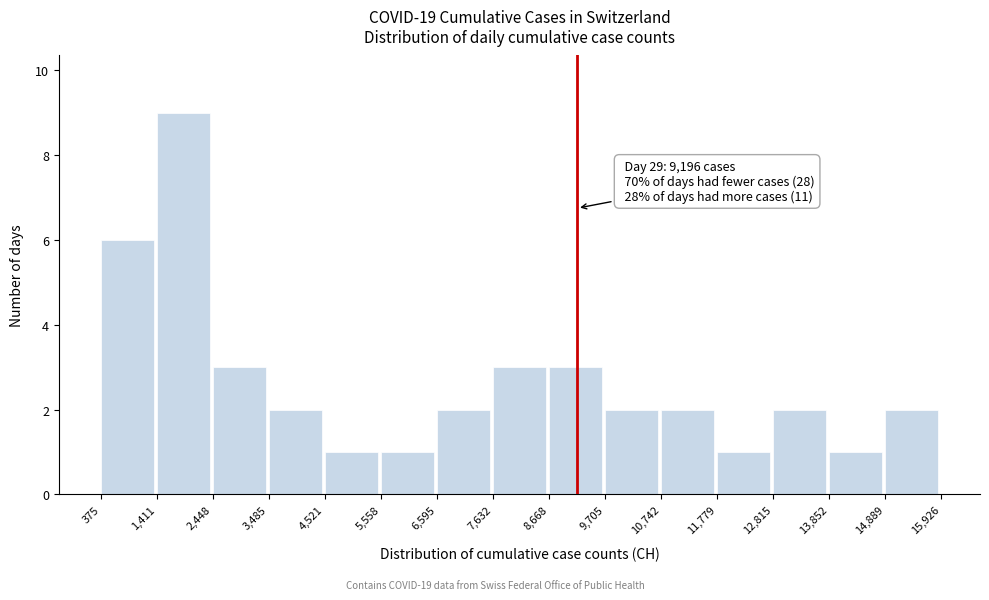

Which range on the x-axis has the tallest bar?

1,411 to 2,448